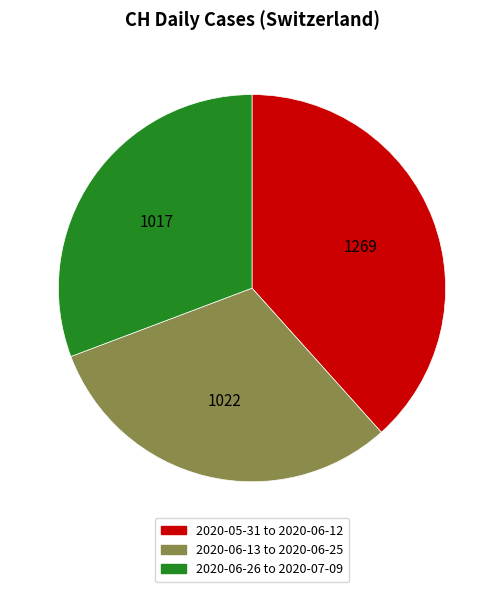

Combined, do 2020-05-31 to 2020-06-12 and 2020-06-26 to 2020-07-09 account for over 50%?

Yes